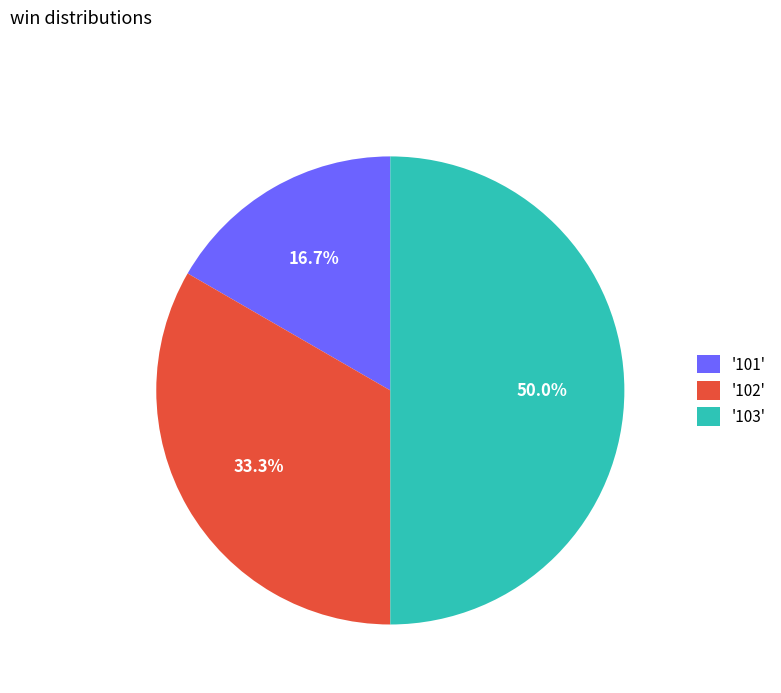

What percentage do '102' and '101' together represent?

50.0%